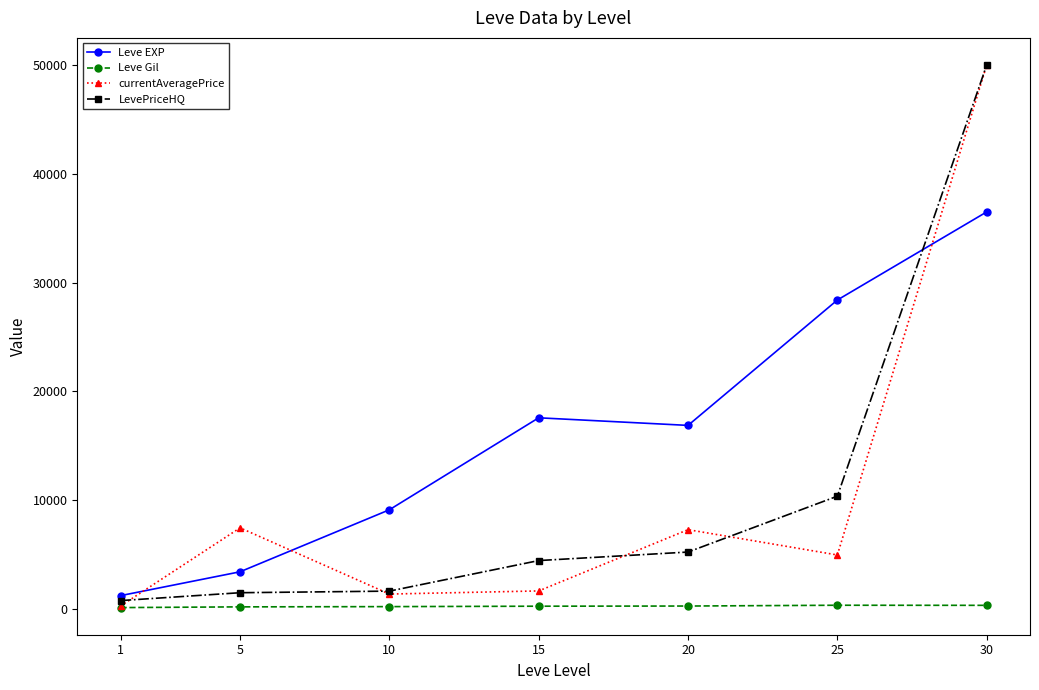

Is it true that Leve Gil equals 329.7 at 25?

True